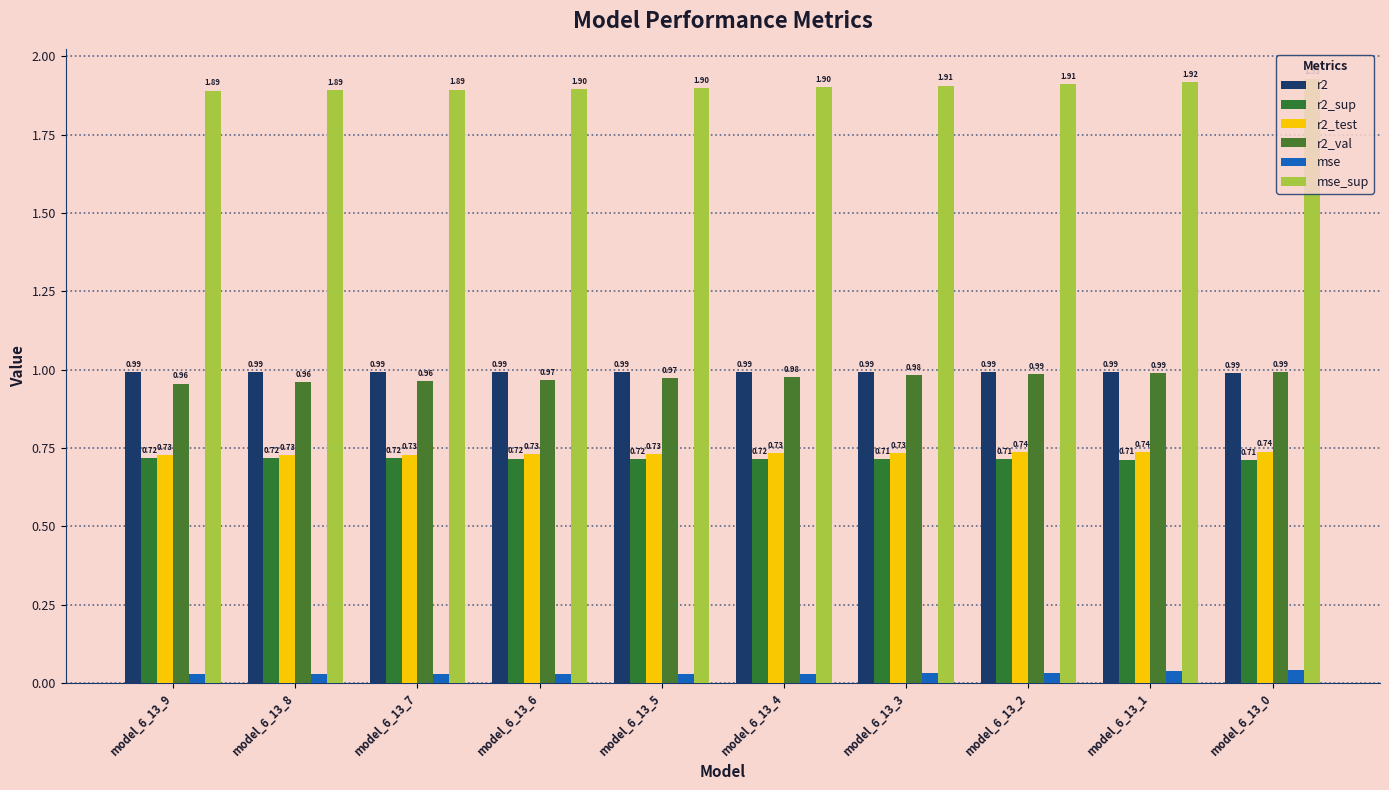

How many bars are there in total?

60